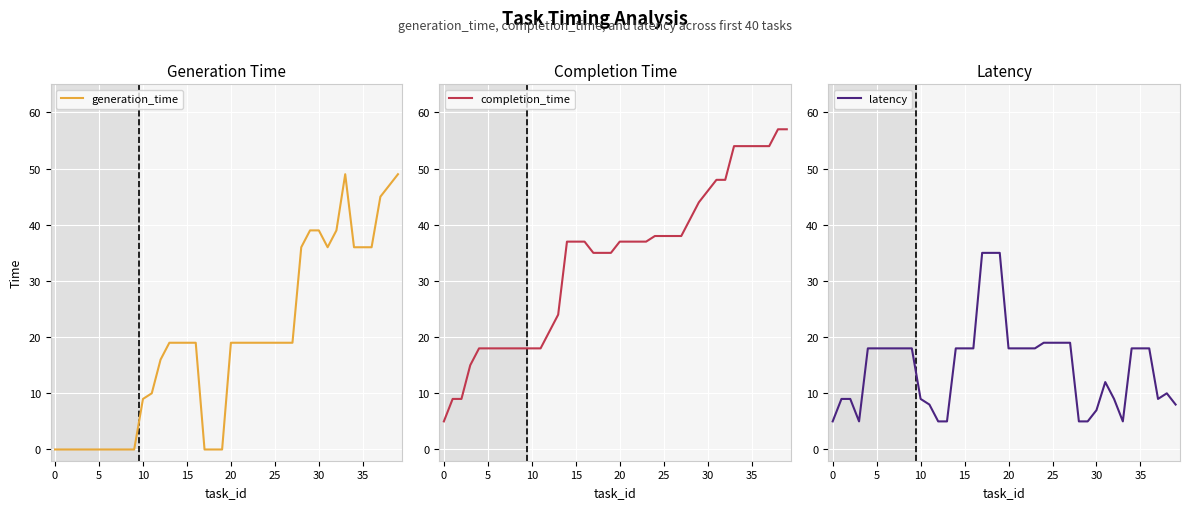

Is it true that generation_time equals 9 at 30?

False